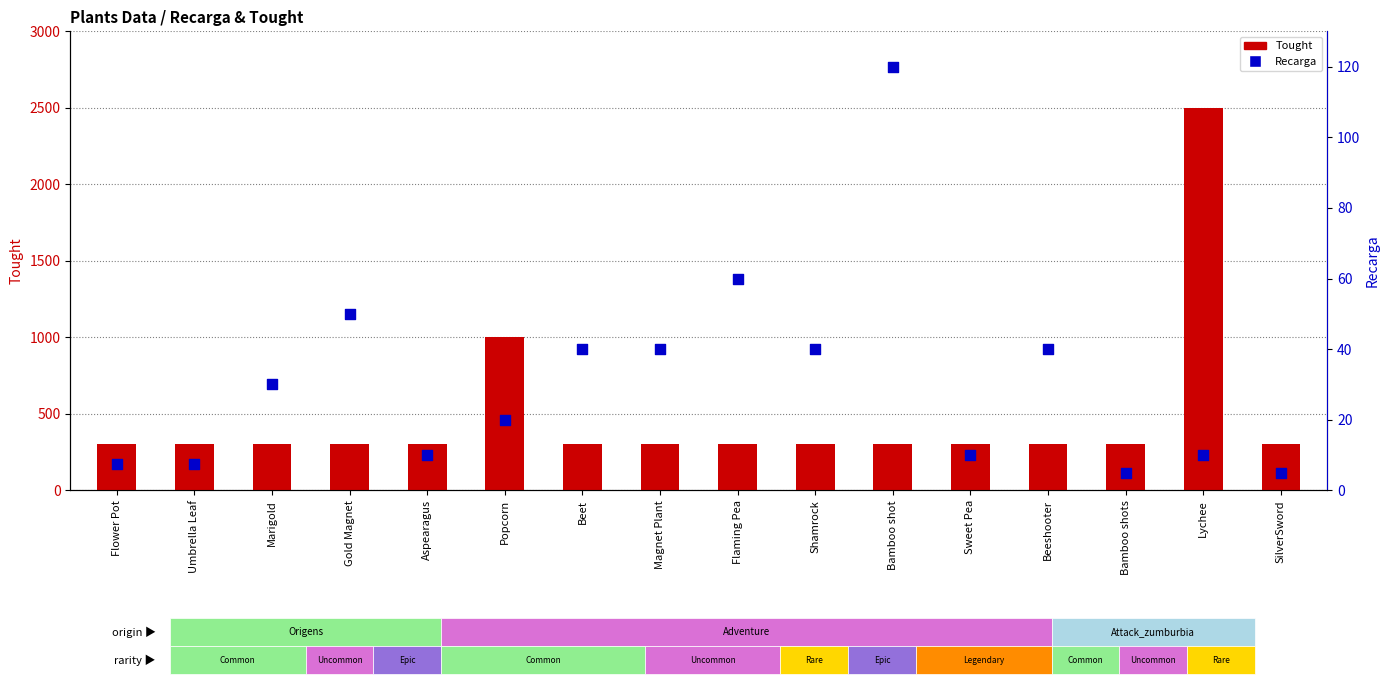

Is the value of Recarga at Popcorn greater than the value of Tought at Shamrock?

No